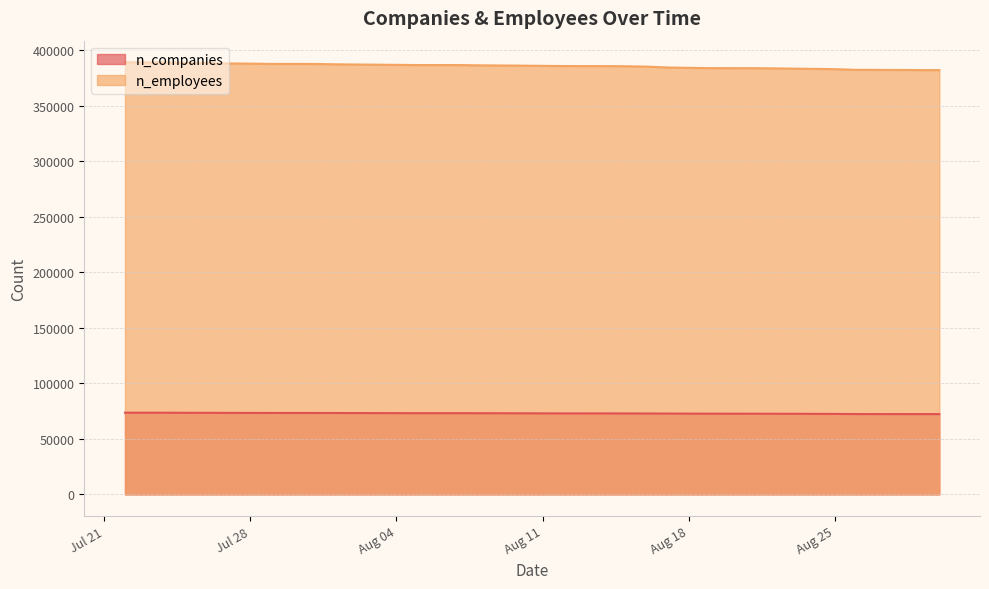

How many distinct data groups are displayed?

2